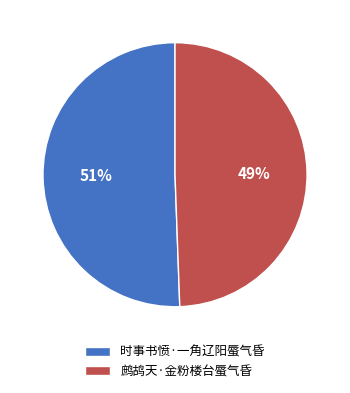

What is the smallest slice in the pie chart?

鹧鸪天·金粉楼台蜃气昏